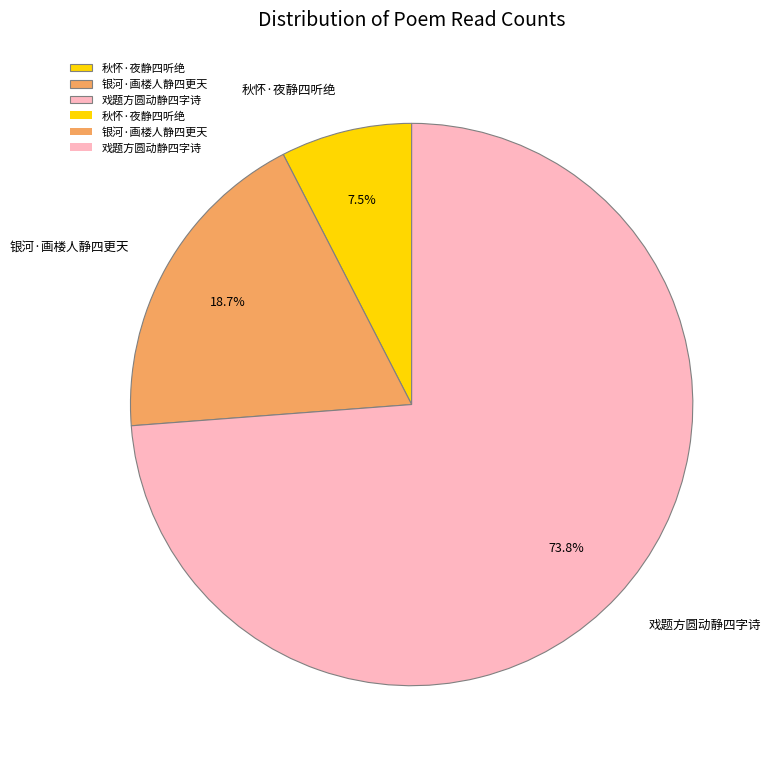

Which slice is the largest?

戏题方圆动静四字诗